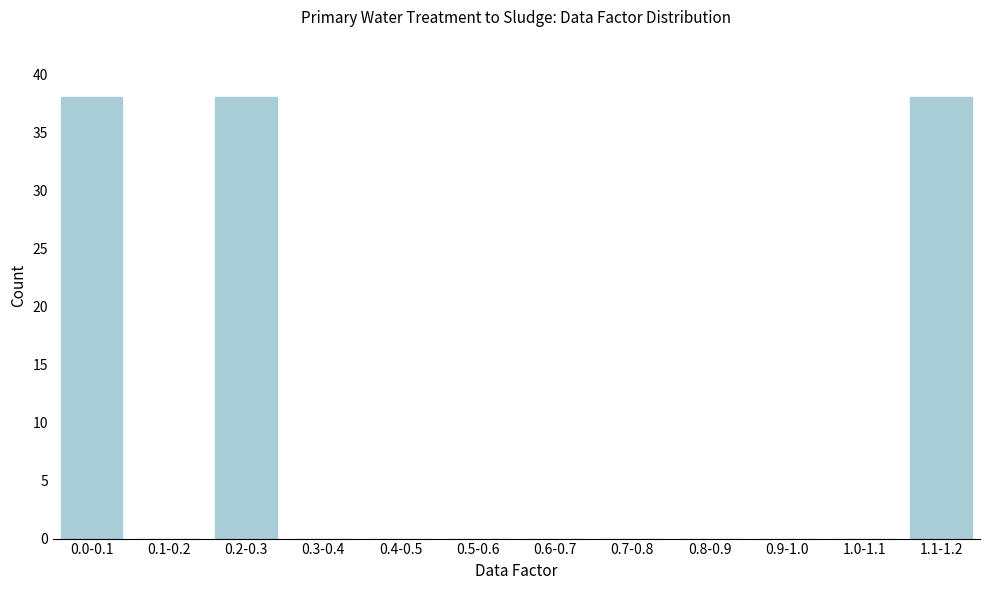

Reading right to left, transcribe all the data shown in this chart.

1.1-1.2=38	1.0-1.1=0	0.9-1.0=0	0.8-0.9=0	0.7-0.8=0	0.6-0.7=0	0.5-0.6=0	0.4-0.5=0	0.3-0.4=0	0.2-0.3=38	0.1-0.2=0	0.0-0.1=38